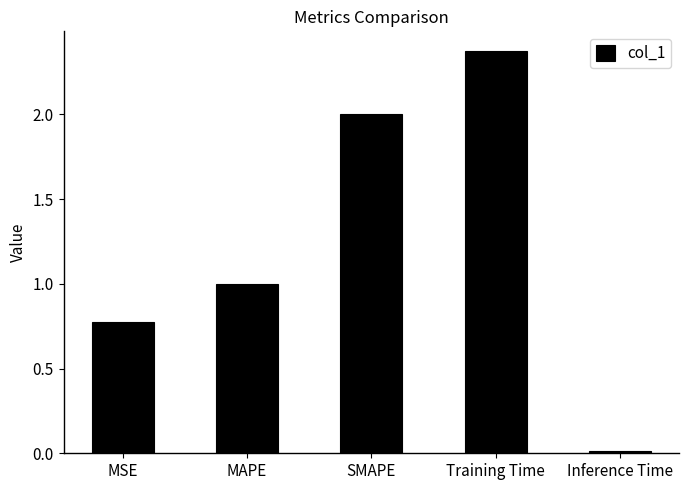

What is the difference between the second highest and second lowest values?

1.2